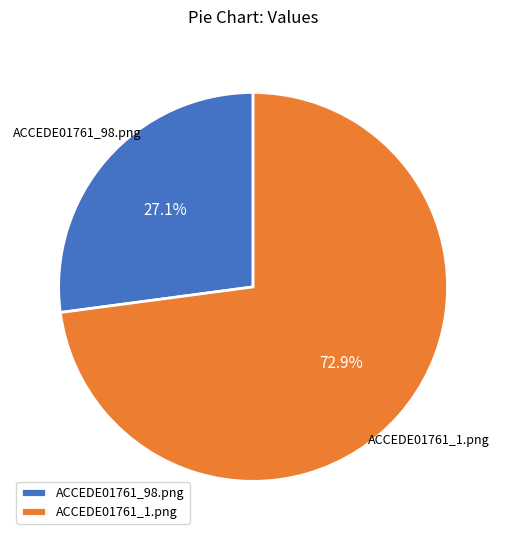

To the nearest percent, what is the difference between the largest and smallest slice percentages?

46%